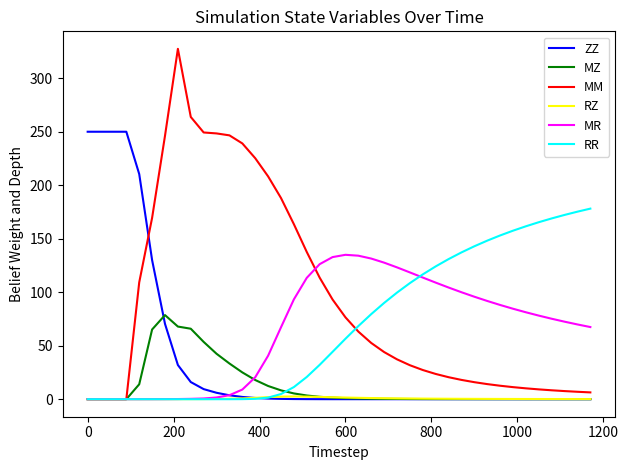

Which series has the largest range (max minus min)?

MM